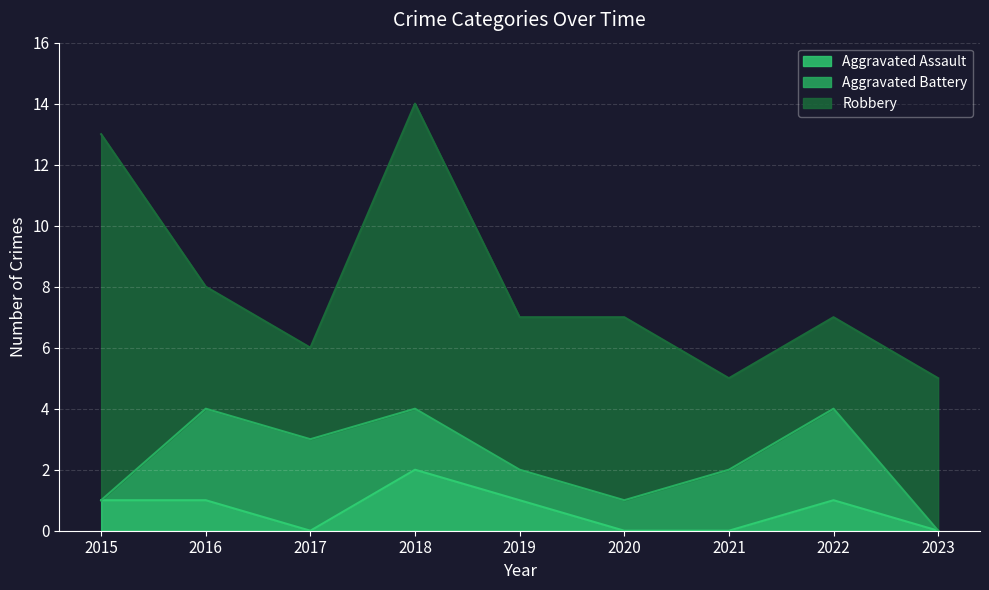

What is the difference between the maximum and minimum values in the Aggravated Battery series?

3